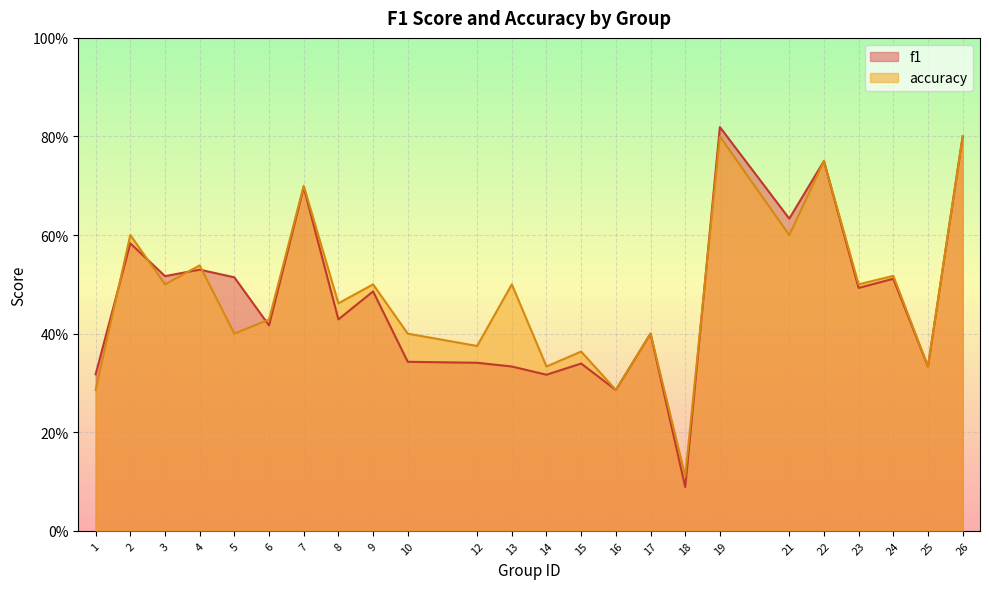

Rank the series by their maximum value, from lowest to highest.

accuracy, f1